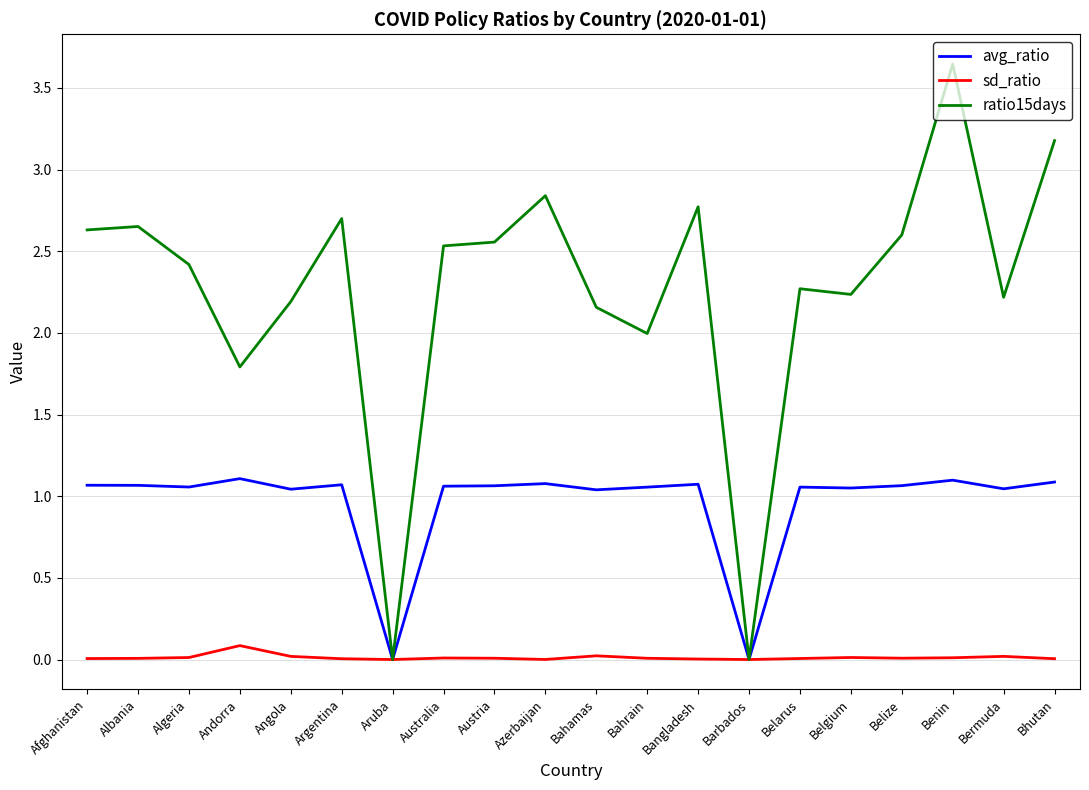

Which series has the largest range (max minus min)?

ratio15days